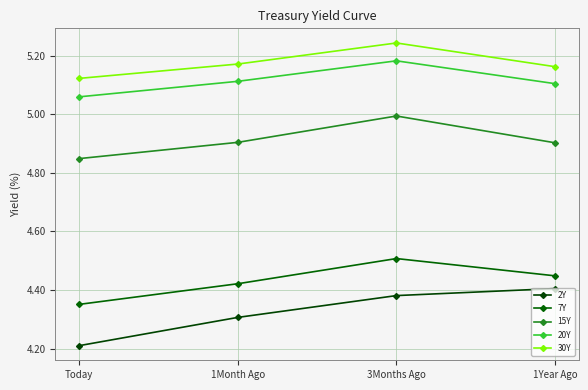

Reading left to right, list all the values displayed in this chart.

2Y: Today=4.2	1Month Ago=4.3	3Months Ago=4.4	1Year Ago=4.4
7Y: Today=4.4	1Month Ago=4.4	3Months Ago=4.5	1Year Ago=4.4
15Y: Today=4.8	1Month Ago=4.9	3Months Ago=5.0	1Year Ago=4.9
20Y: Today=5.1	1Month Ago=5.1	3Months Ago=5.2	1Year Ago=5.1
30Y: Today=5.1	1Month Ago=5.2	3Months Ago=5.2	1Year Ago=5.2